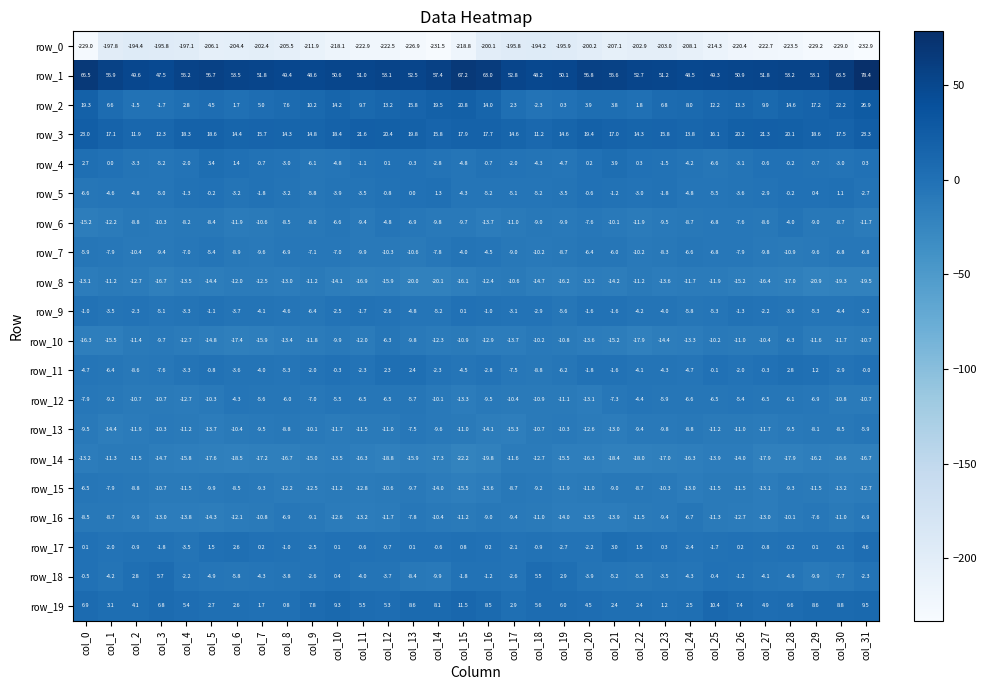

The row_14 series shows -8.2 at col_31. True or false?

False